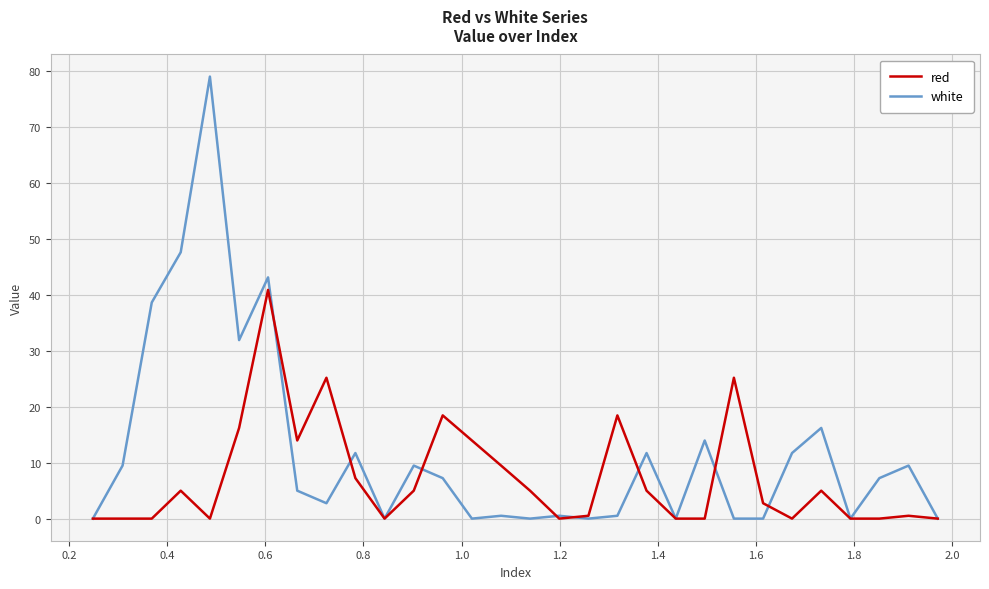

Which series has the widest spread of values?

white